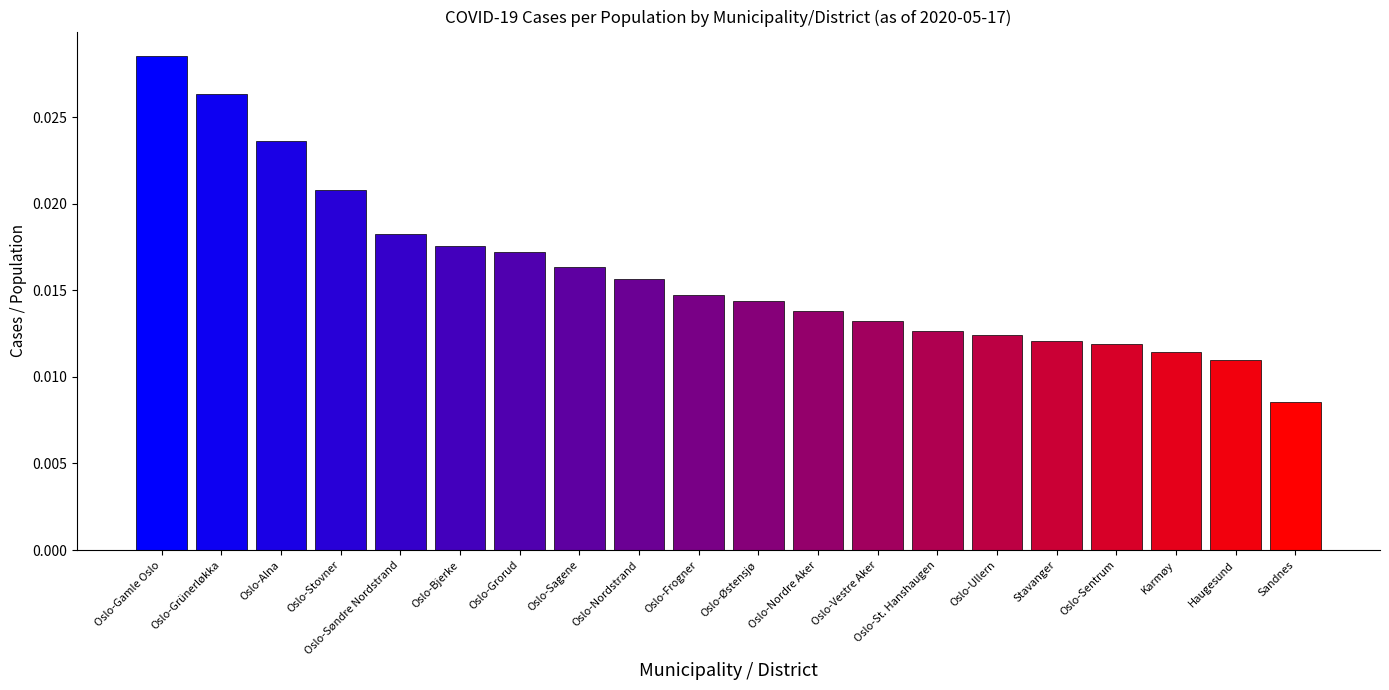

Count the number of categories in the chart.

20